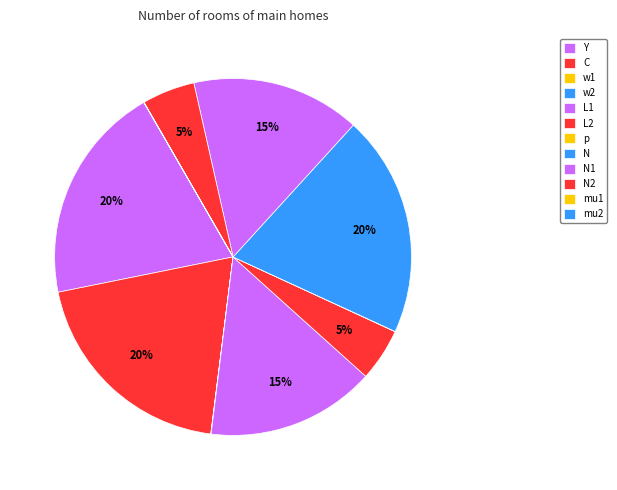

Combined, what portion of the pie is L2 and N2?

9.6%